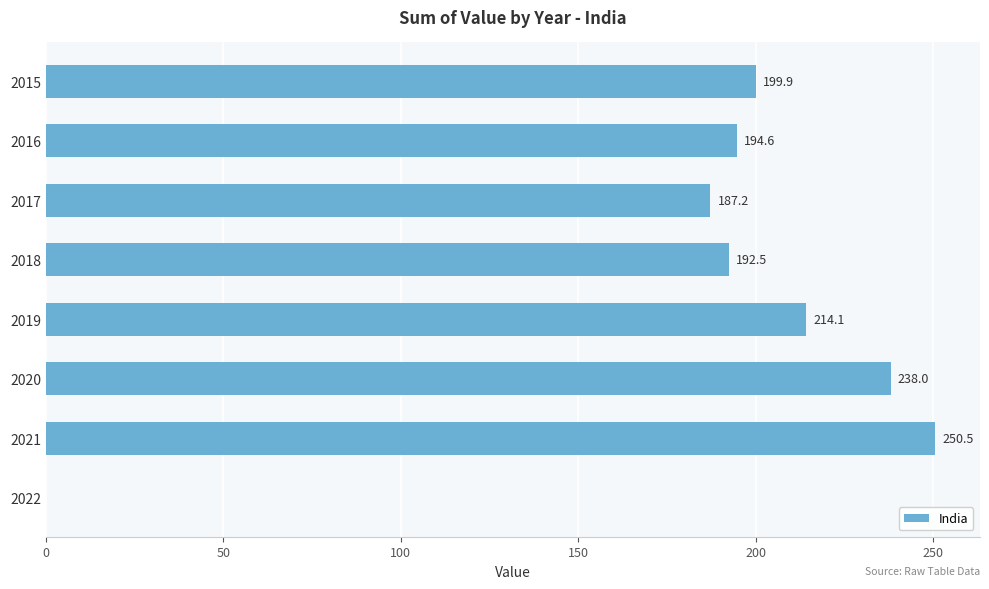

Reading top to bottom, transcribe all the data shown in this chart.

2015=199.9	2016=194.6	2017=187.2	2018=192.5	2019=214.1	2020=238.0	2021=250.5	2022=0.0